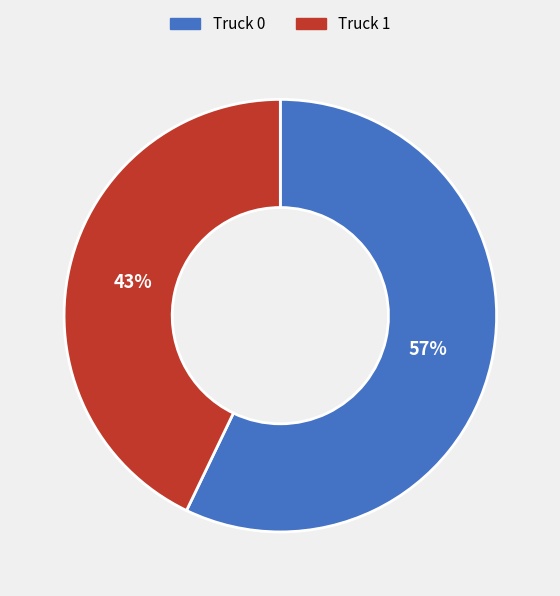

How many segments does this pie chart have?

2